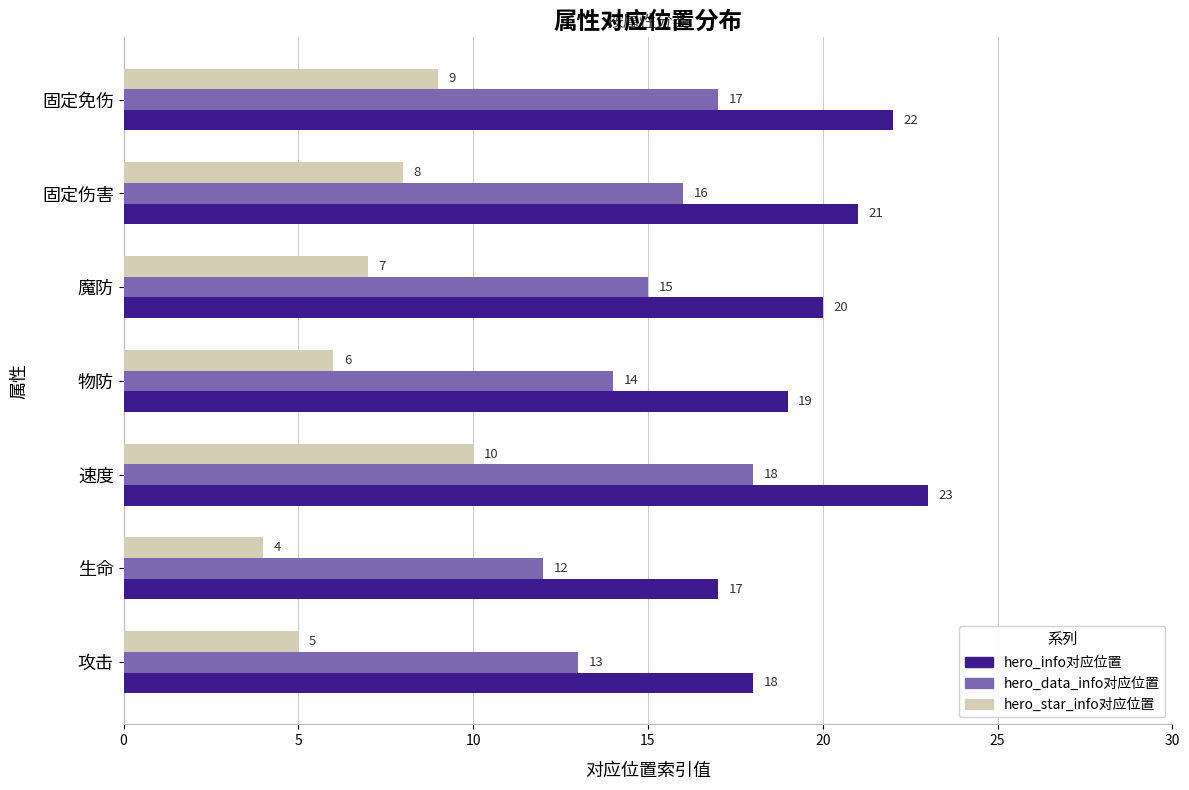

Rank the categories by hero_data_info对应位置 value from lowest to highest.

生命, 攻击, 物防, 魔防, 固定伤害, 固定免伤, 速度